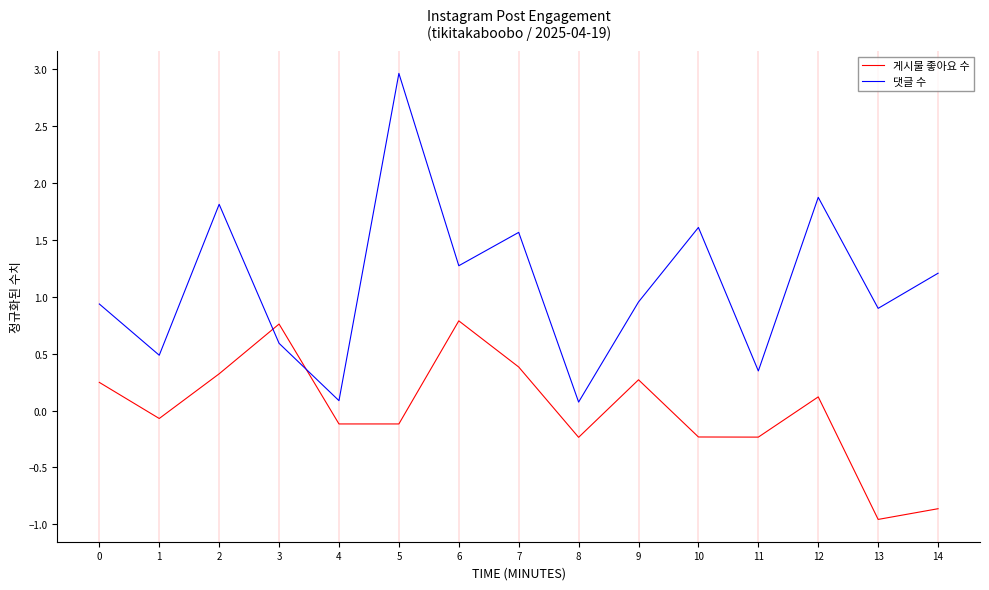

Is it true that 게시물 좋아요 수 equals 0.6 at 7?

False